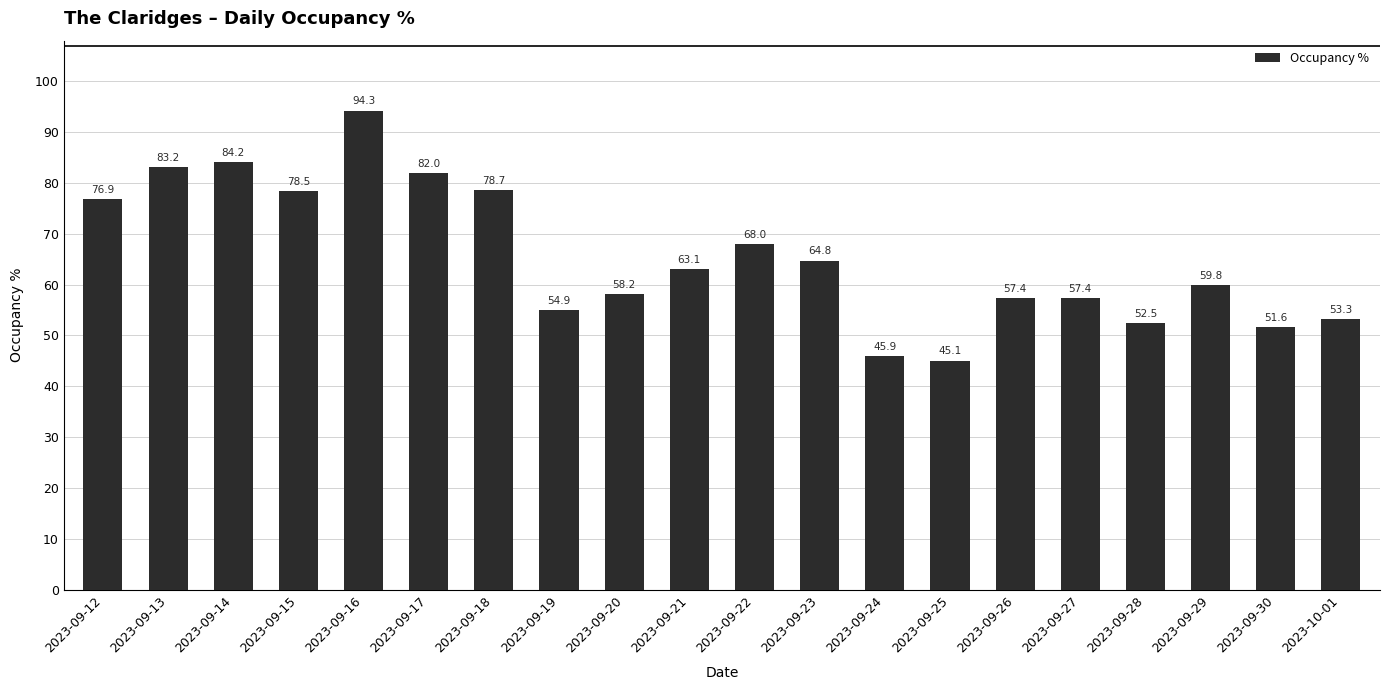

What is the smallest value displayed?

45.1